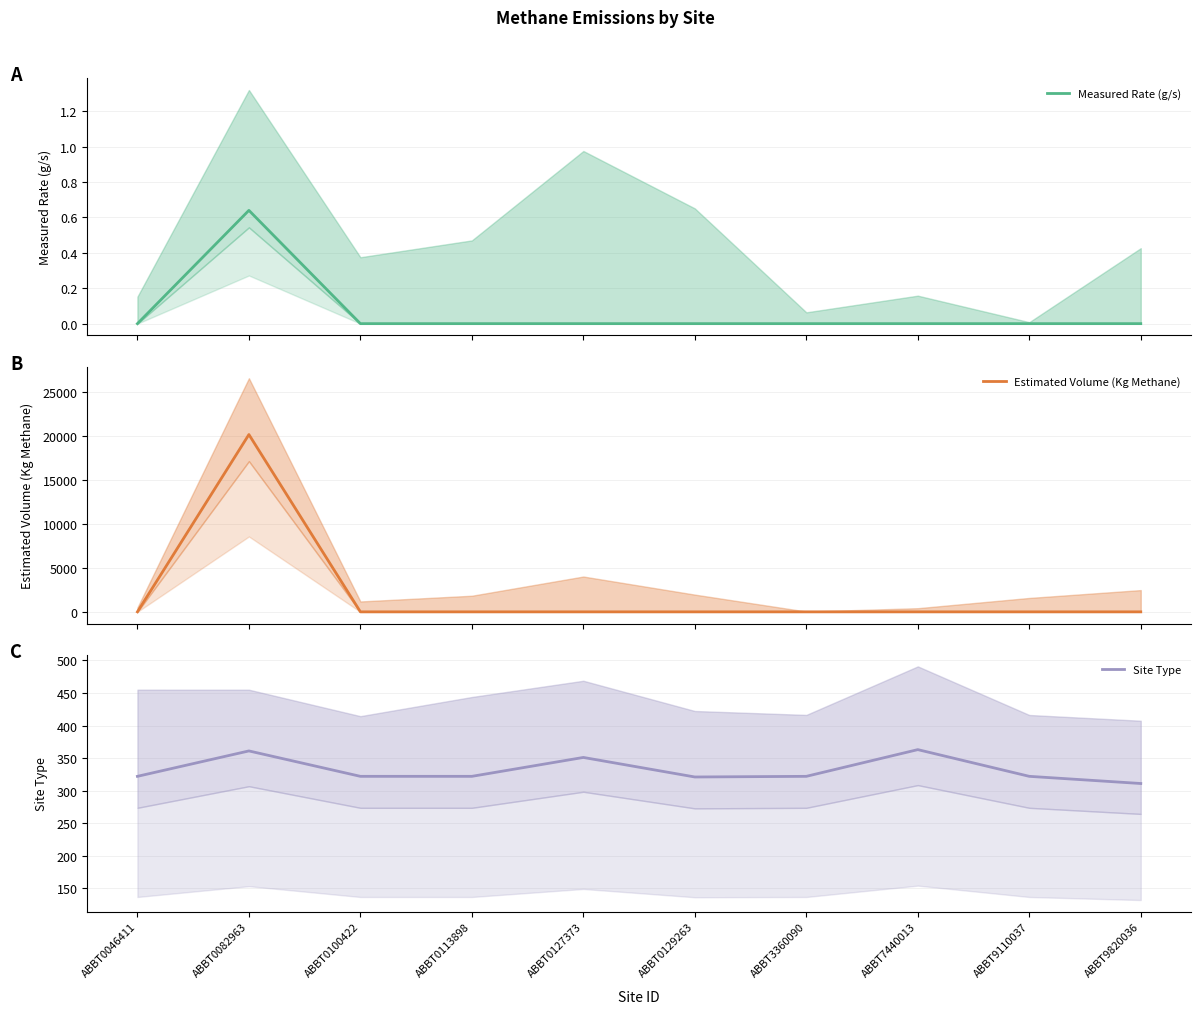

True or false: Site Type has a value of 84.3 at ABBT0113898.

False